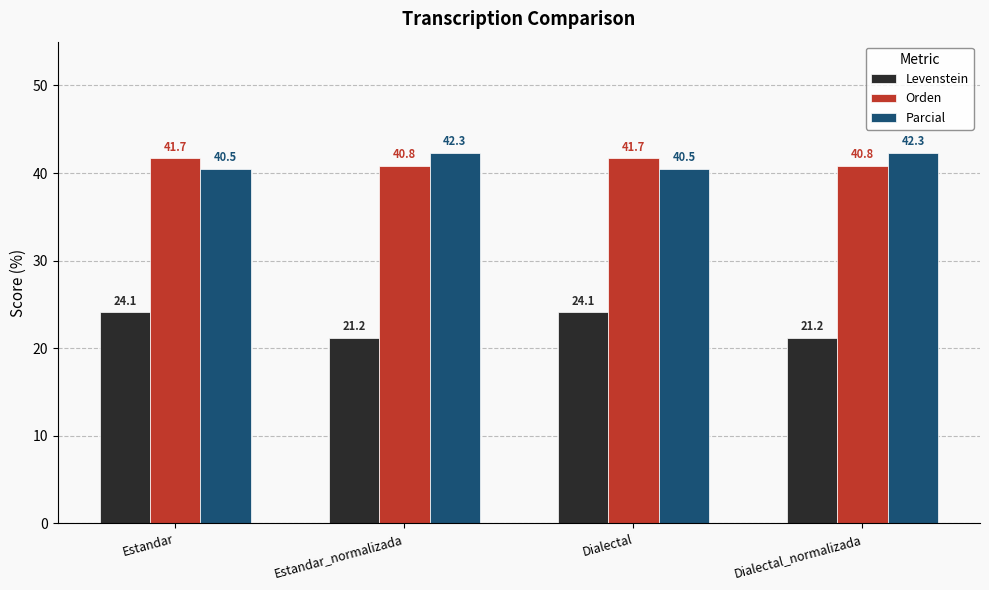

Which series has the widest spread of values?

Levenstein